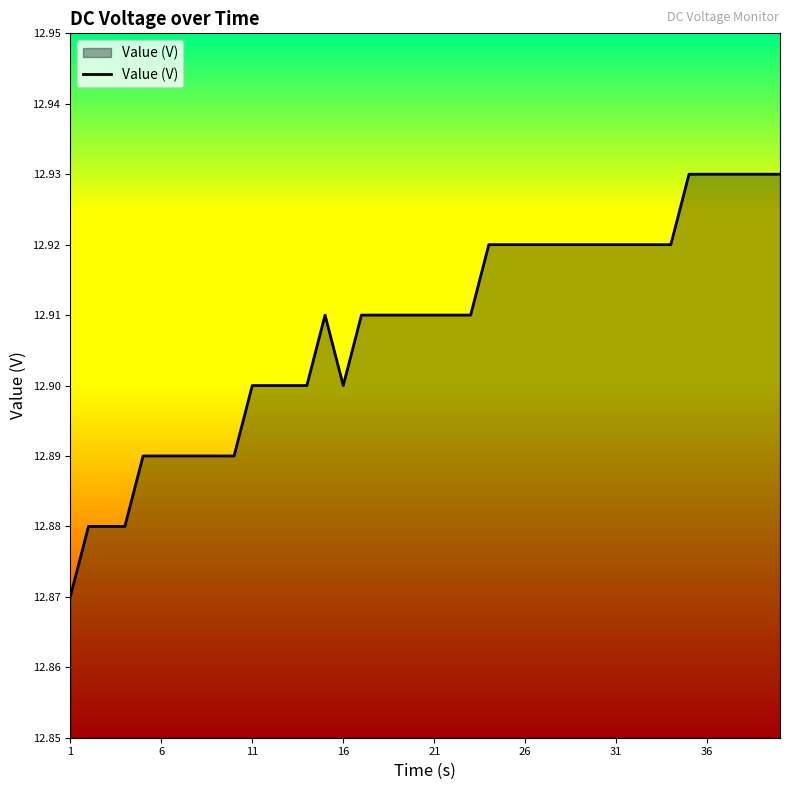

Is it true that the value at 21 is 3.7?

False